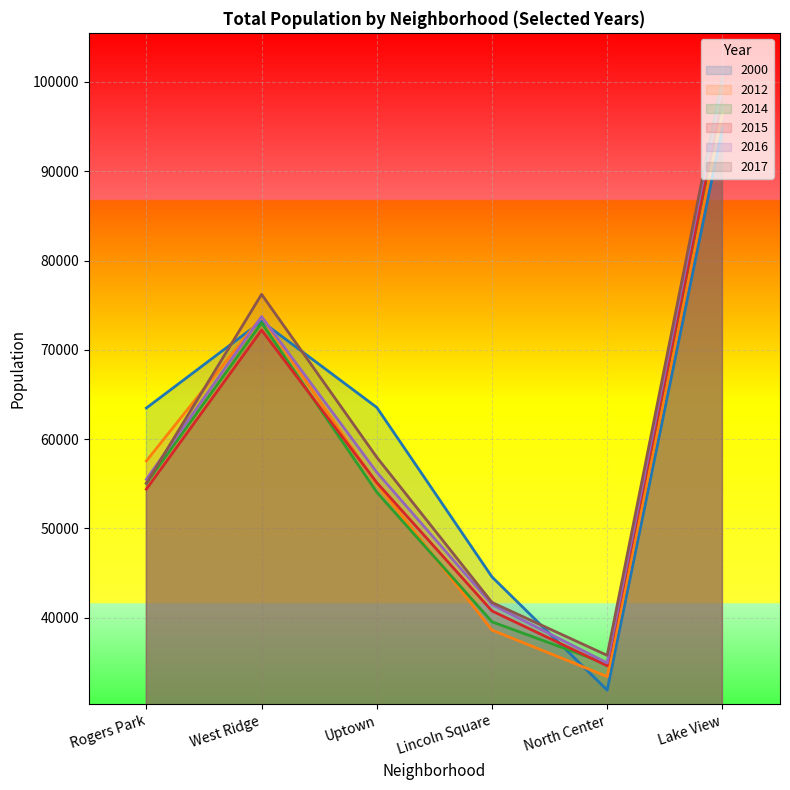

How many intersections are there between 2016 and 2000?

3